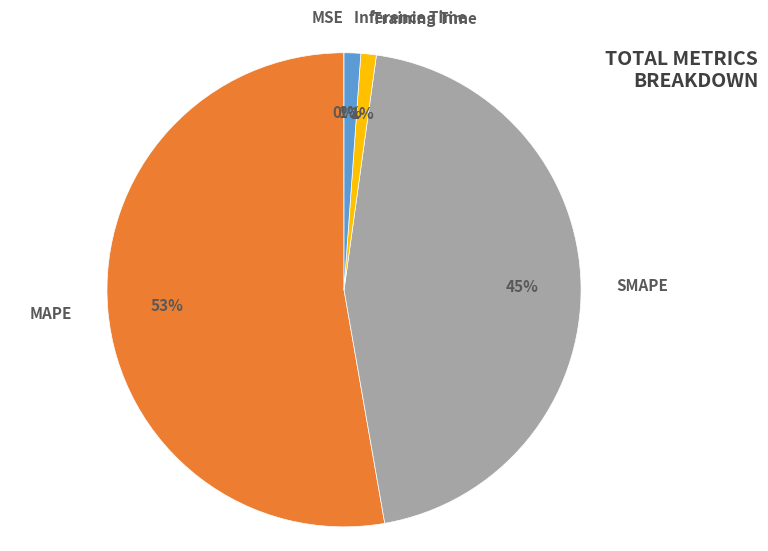

Is the sum of SMAPE and Training Time greater than half?

No